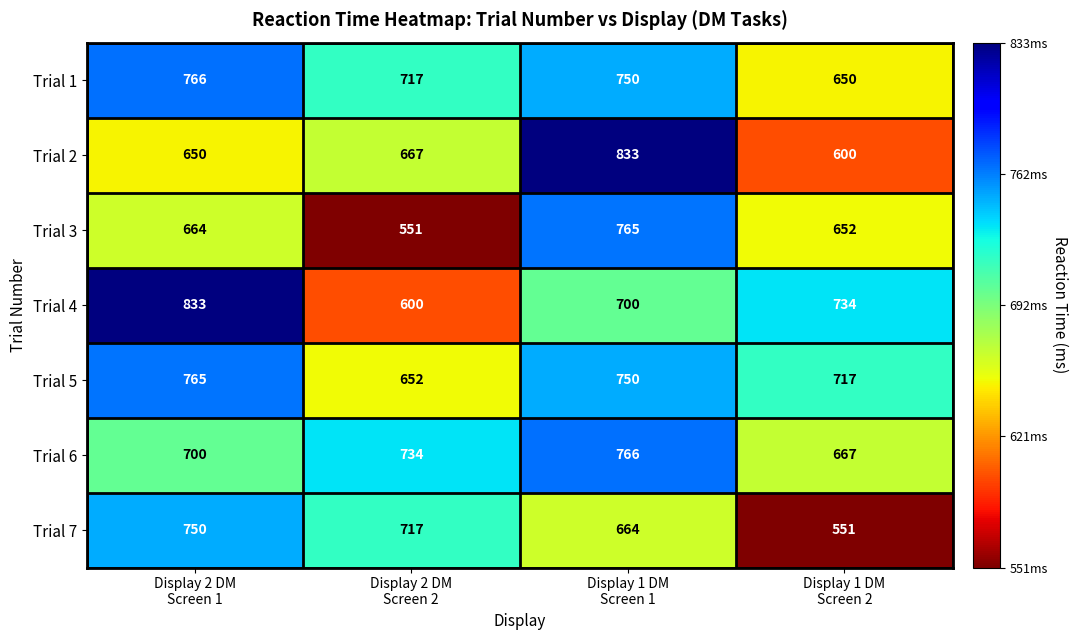

What is the minimum value shown in the chart?

551